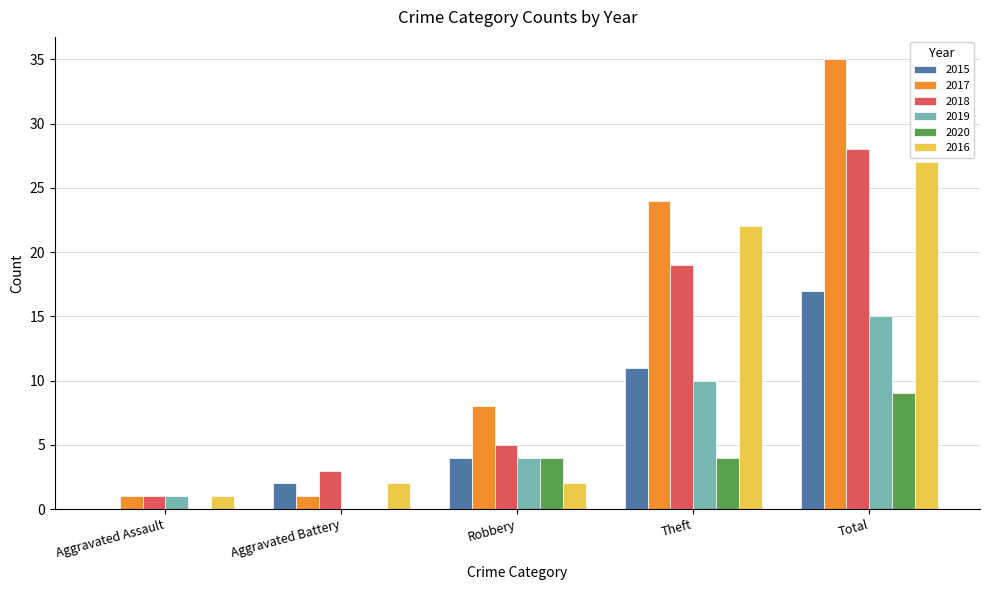

Which category has the highest value in the 2019 series?

Total